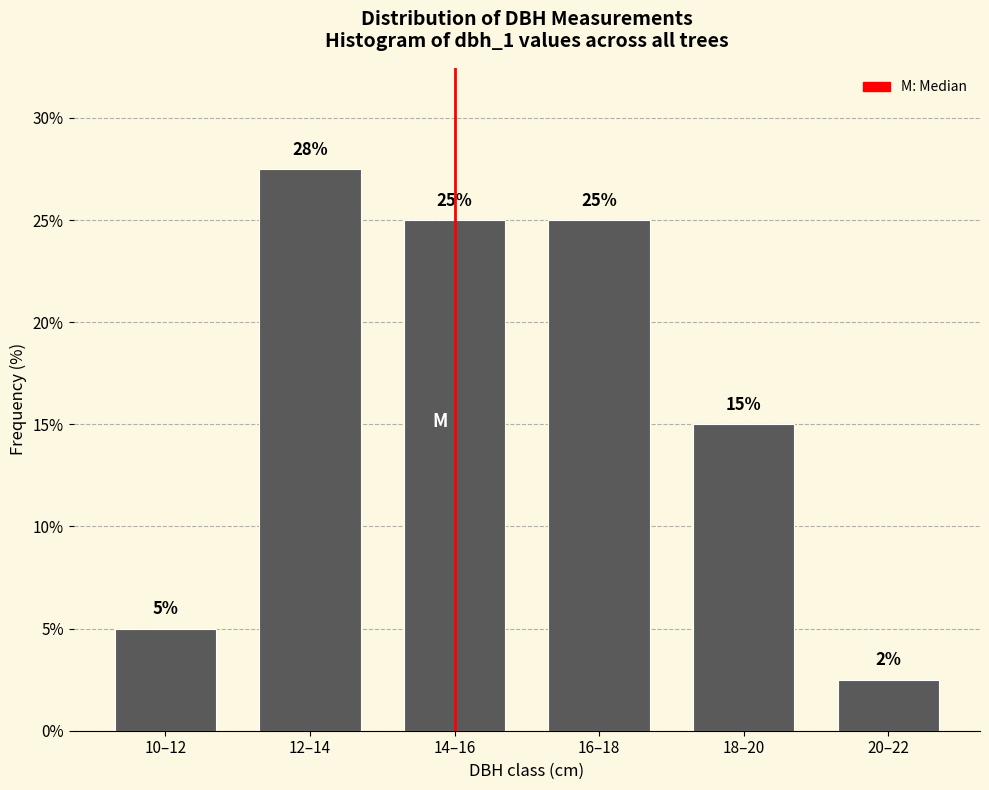

What is the average value?

16.7